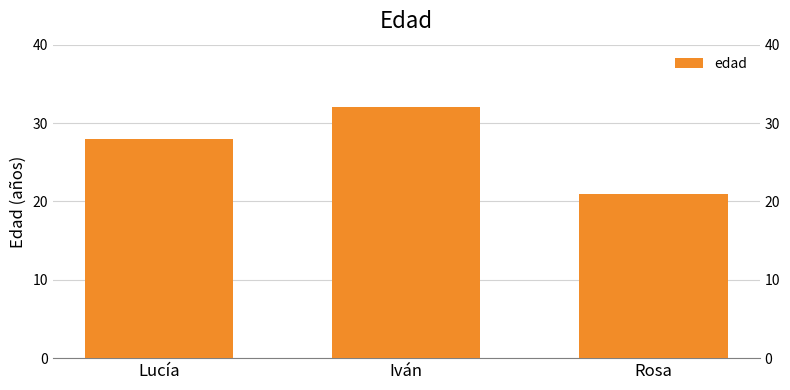

Are the bars grouped side by side (vs. stacked)?

No